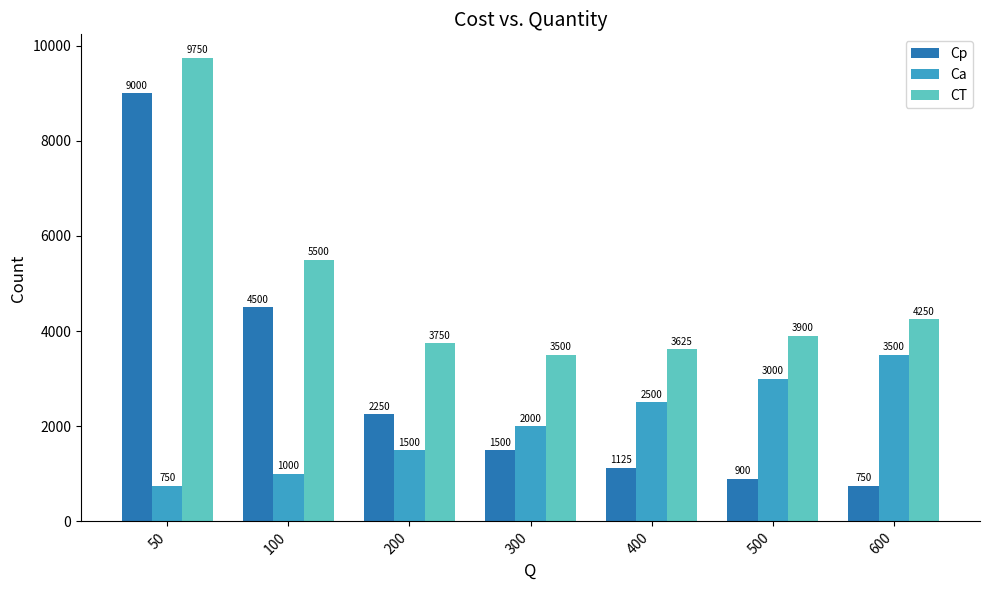

What is the approximate value of Cp at 50, to the nearest 50?

9000